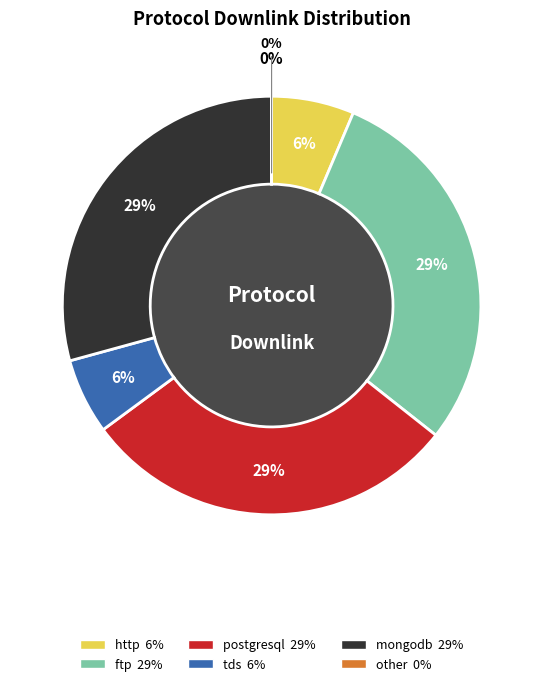

Is it true that postgresql is 29% of the pie?

True